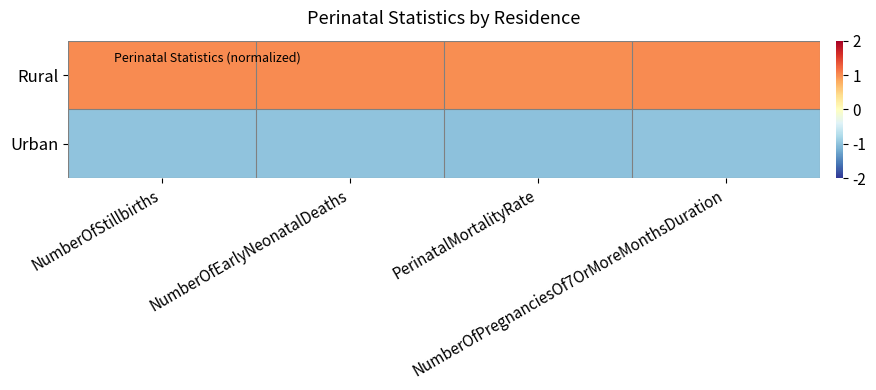

What is the difference between the highest and lowest values at PerinatalMortalityRate?

2.0